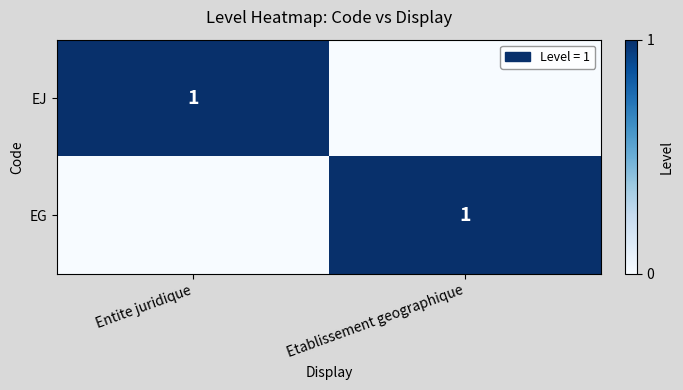

What is the difference between the highest and lowest values at Etablissement geographique?

1